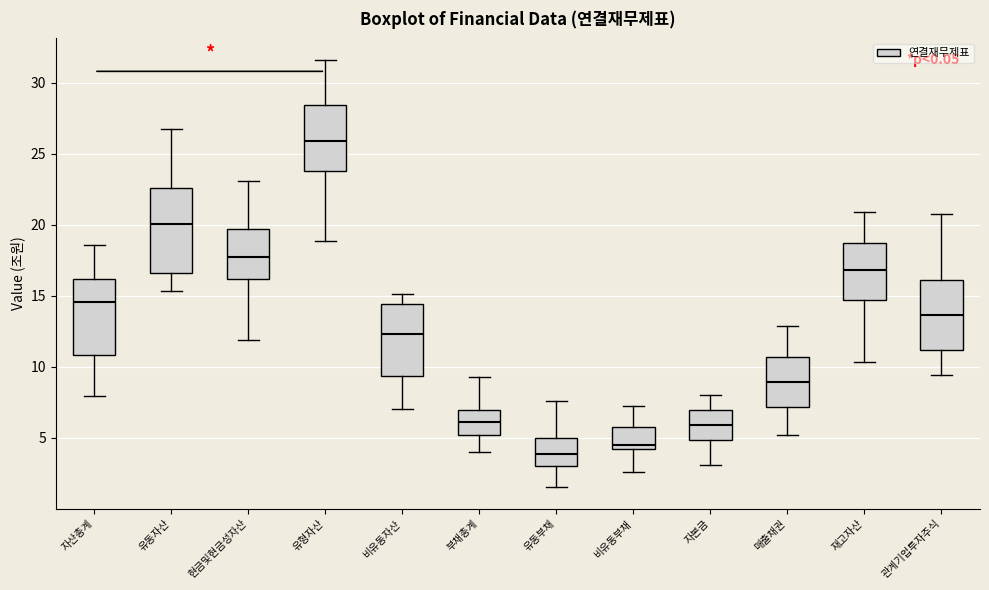

Where does the median line of the box for 유동부채 sit on the y-axis? The values are not printed on the chart, so give them approximately, as read against the axis.

4.0